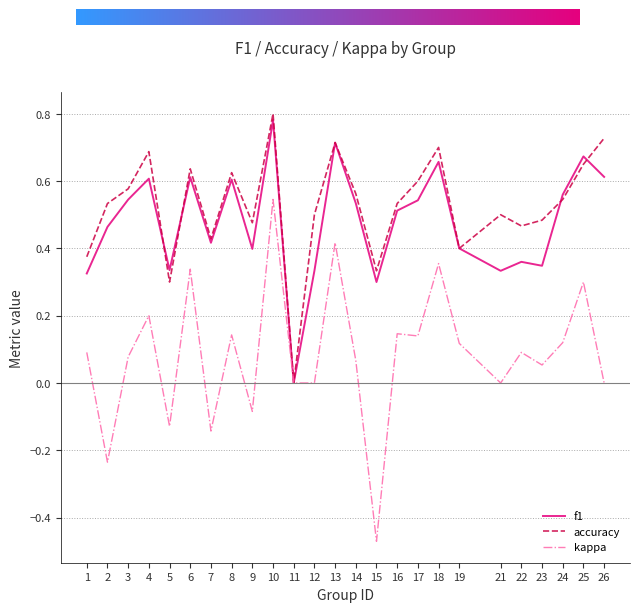

What is the sum of all kappa values?

2.1